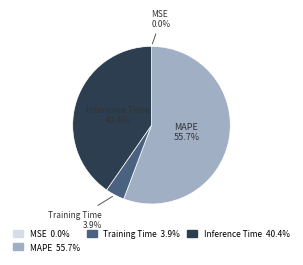

Does any single category account for the majority?

Yes